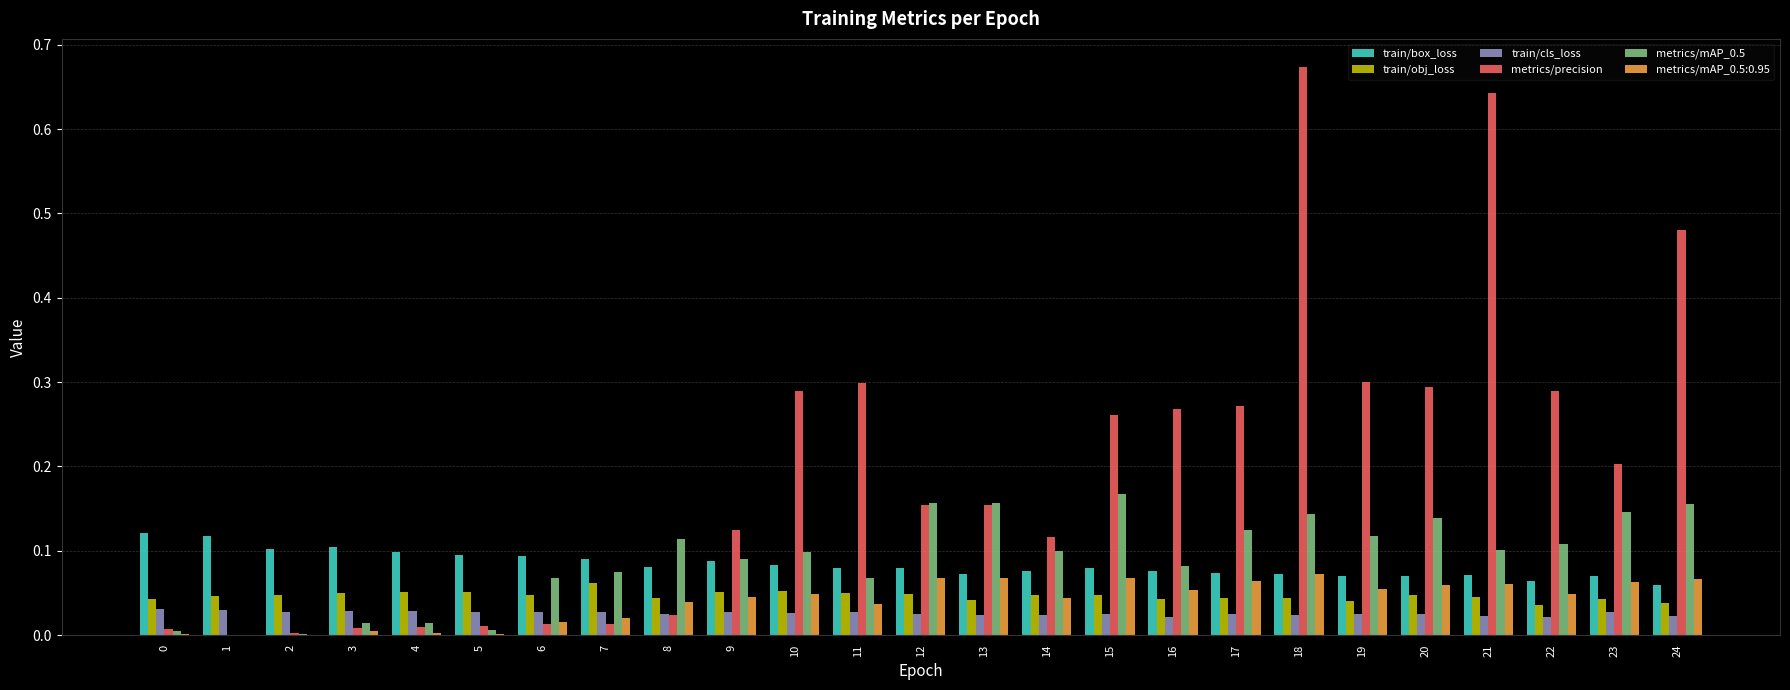

Is the value of train/obj_loss at 7 greater than the value of train/box_loss at 15?

No